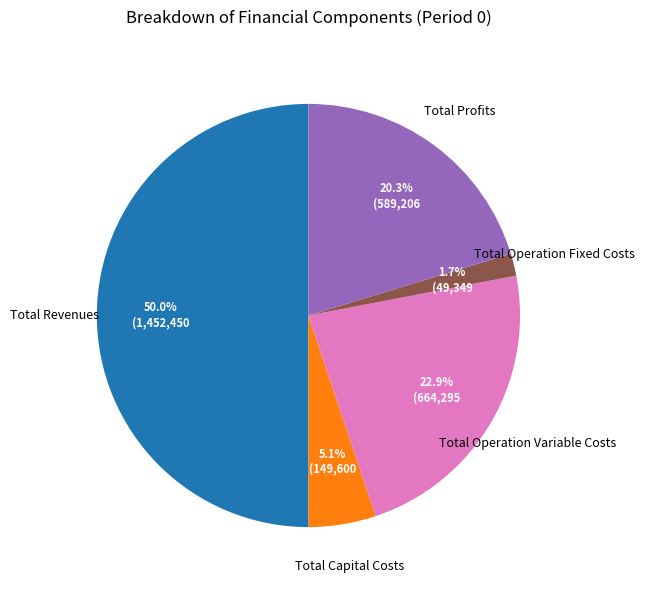

Count the number of slices in the pie.

5